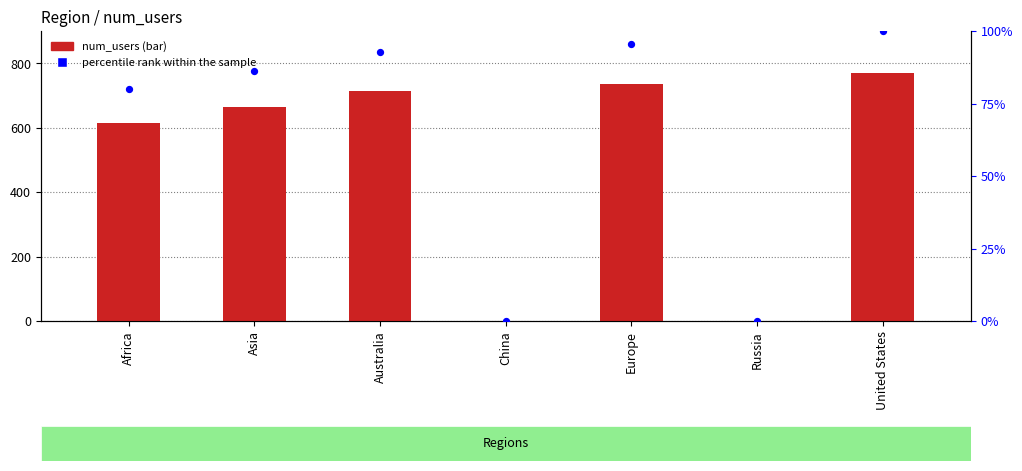

At how many categories does at least one series exceed 58?

5